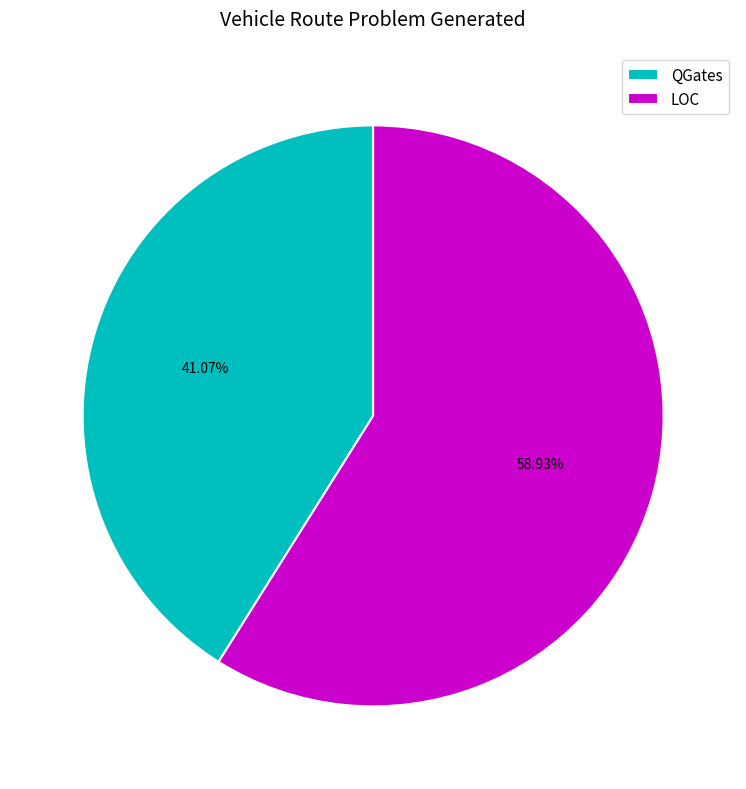

To the nearest percent, what portion does LOC represent?

59%